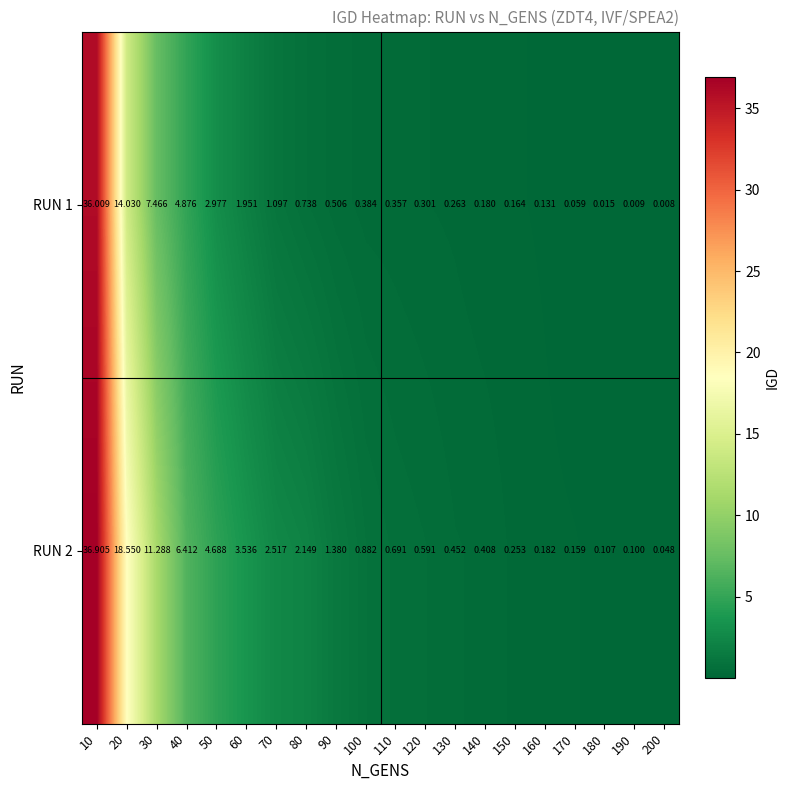

Rank the series by their average value, from highest to lowest.

RUN 2, RUN 1